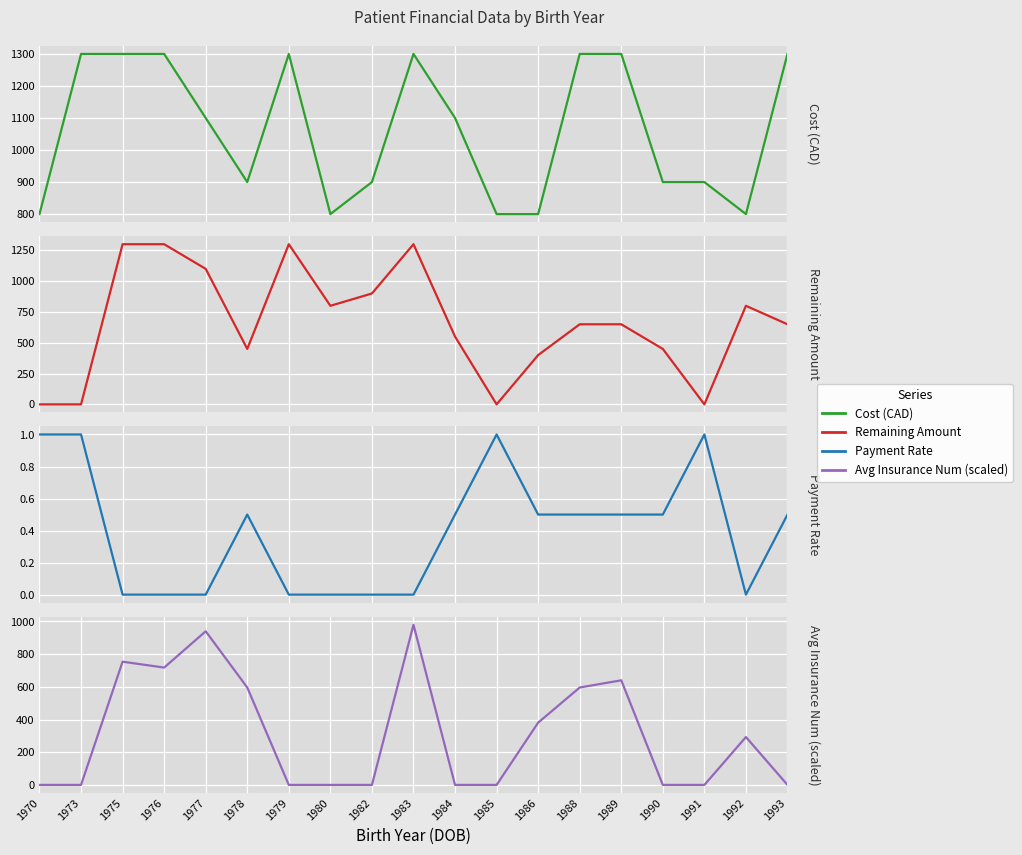

What are all the series names shown in the legend?

Cost (CAD), Remaining Amount, Payment Rate, Avg Insurance Num (scaled)